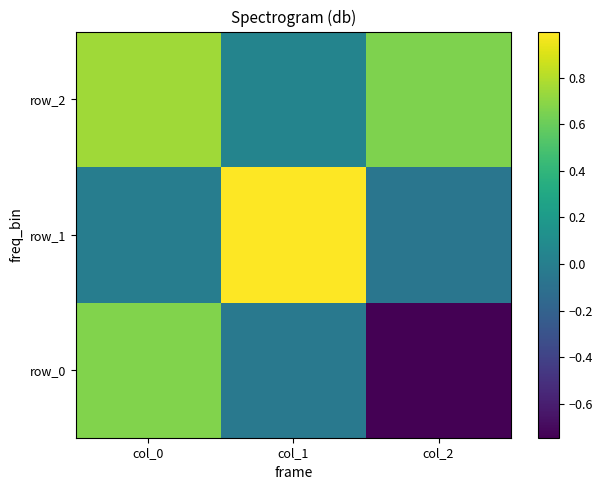

How many values in row_1 are above zero?

1